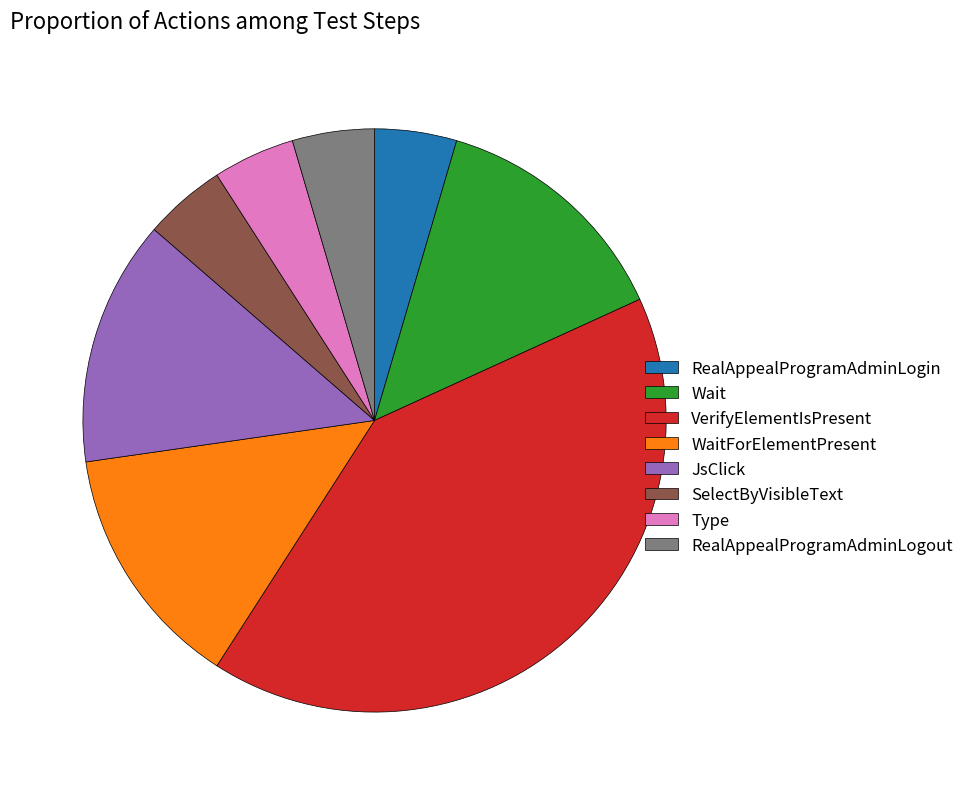

Is the sum of SelectByVisibleText and VerifyElementIsPresent greater than half?

No